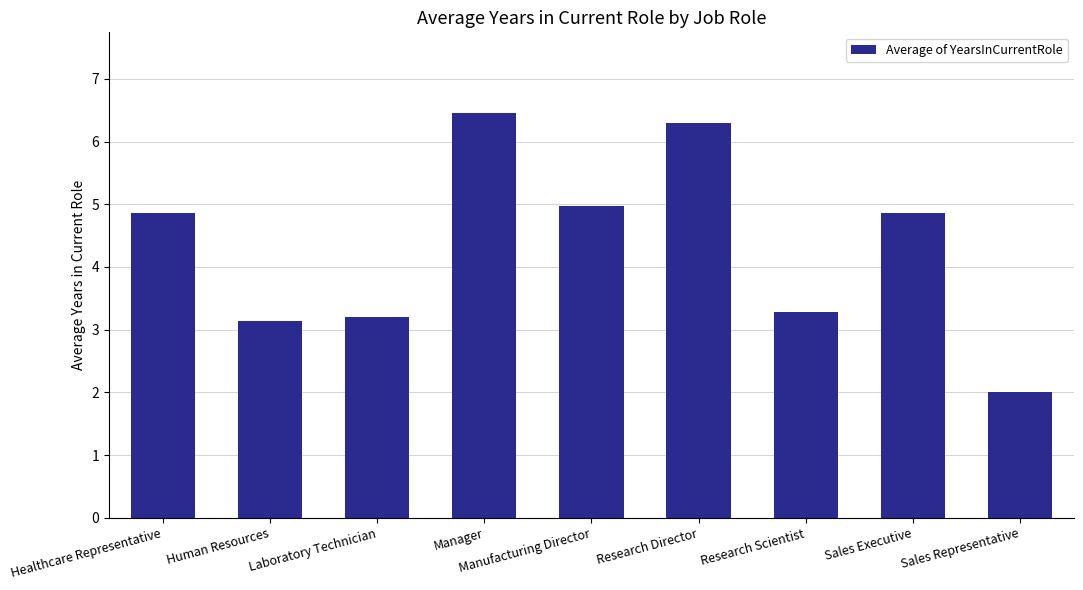

How many values are below 4?

4